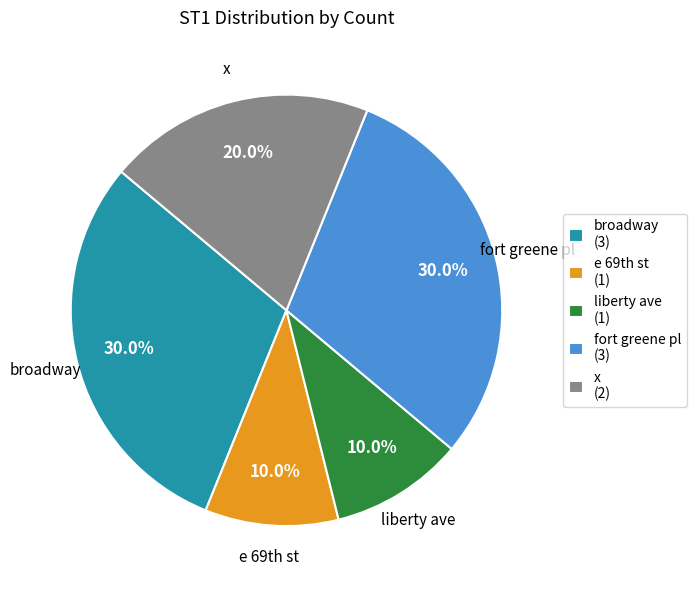

How many segments does this pie chart have?

5